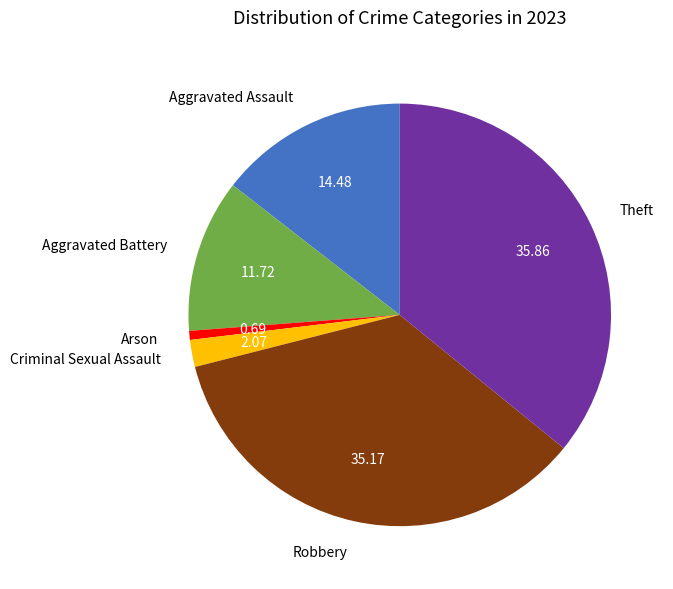

True or false: Aggravated Battery accounts for 1% of the total.

False